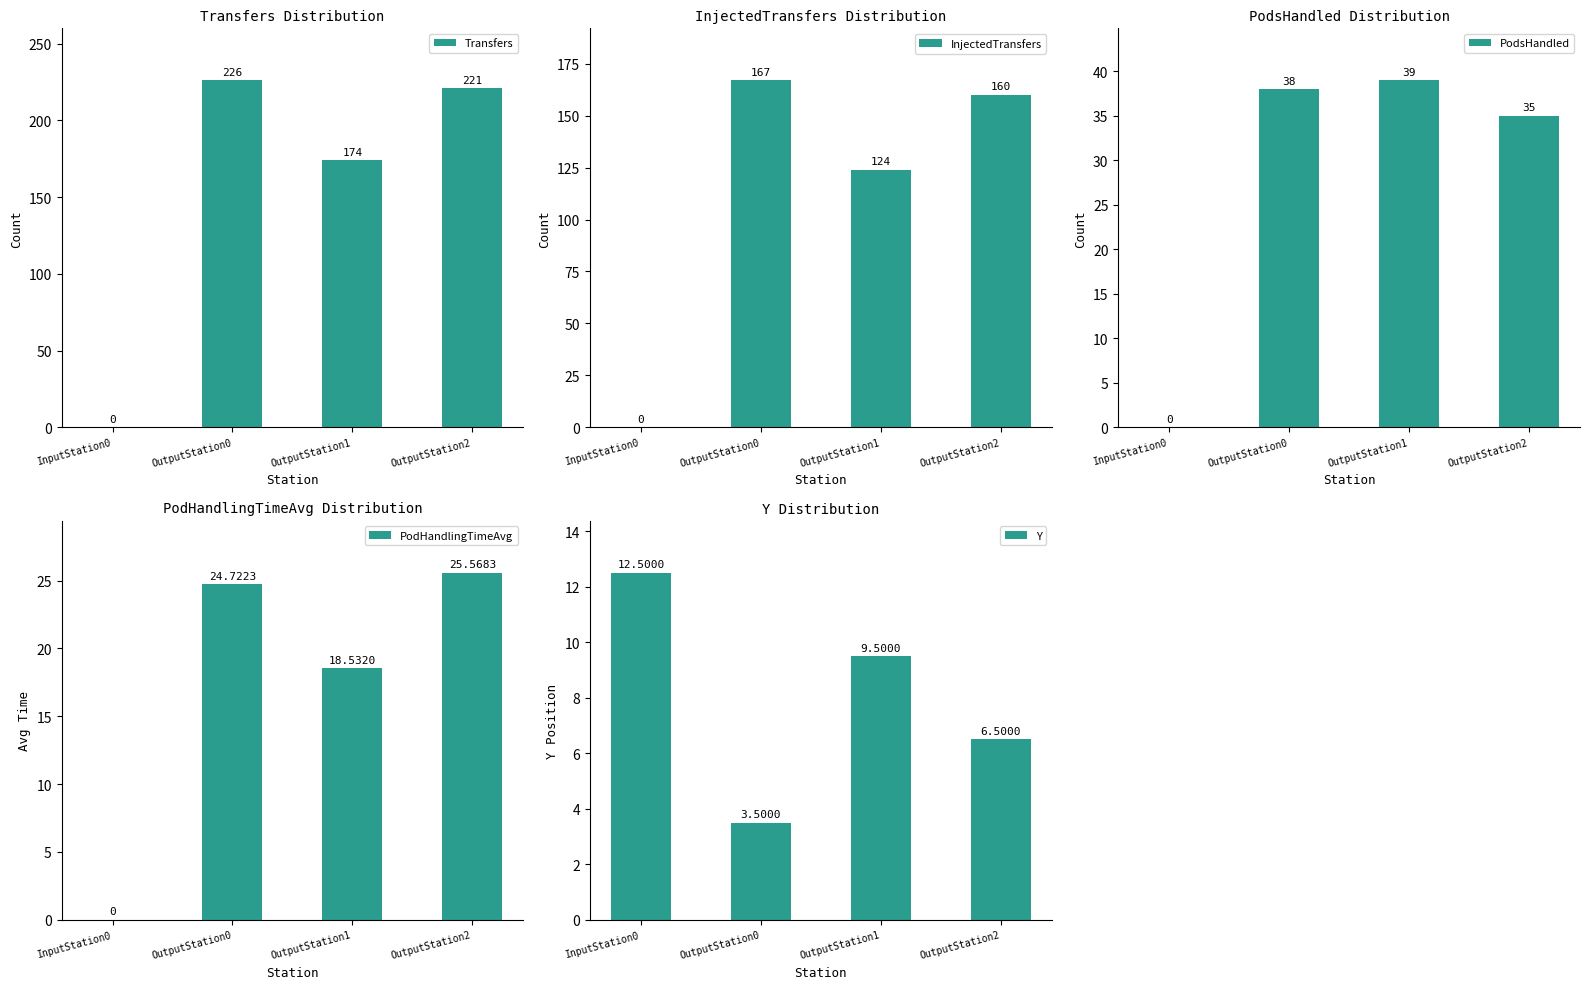

Where is InjectedTransfers nearest to the value 83?

OutputStation1